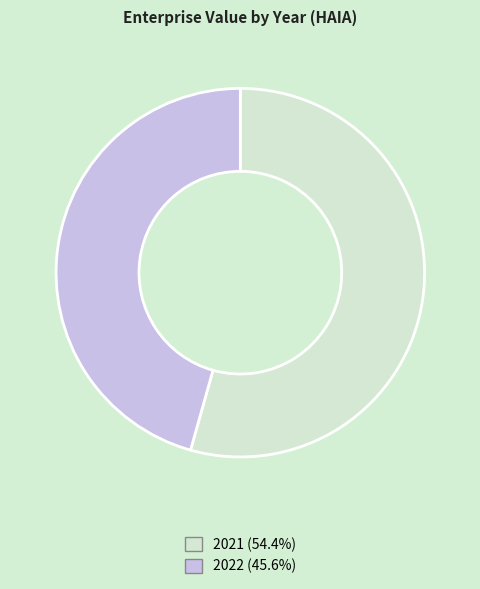

Is the sum of 2022 and 2021 greater than half?

Yes